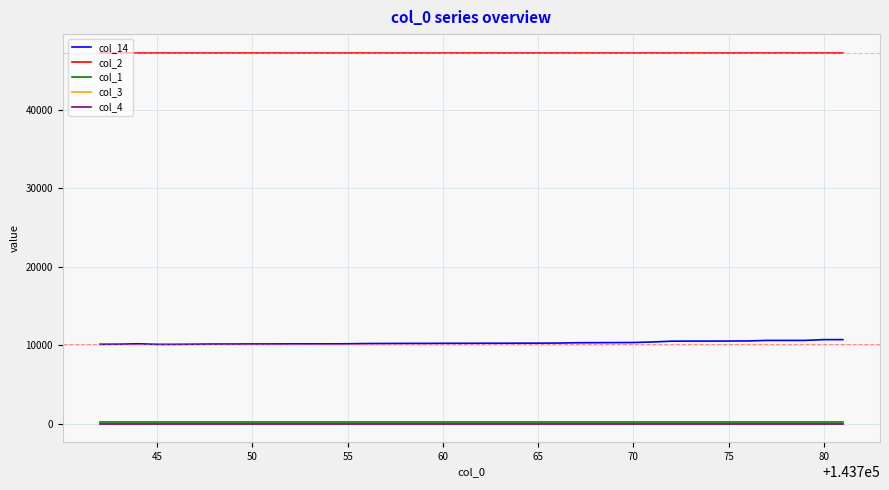

Which series has the largest total across all categories?

col_2